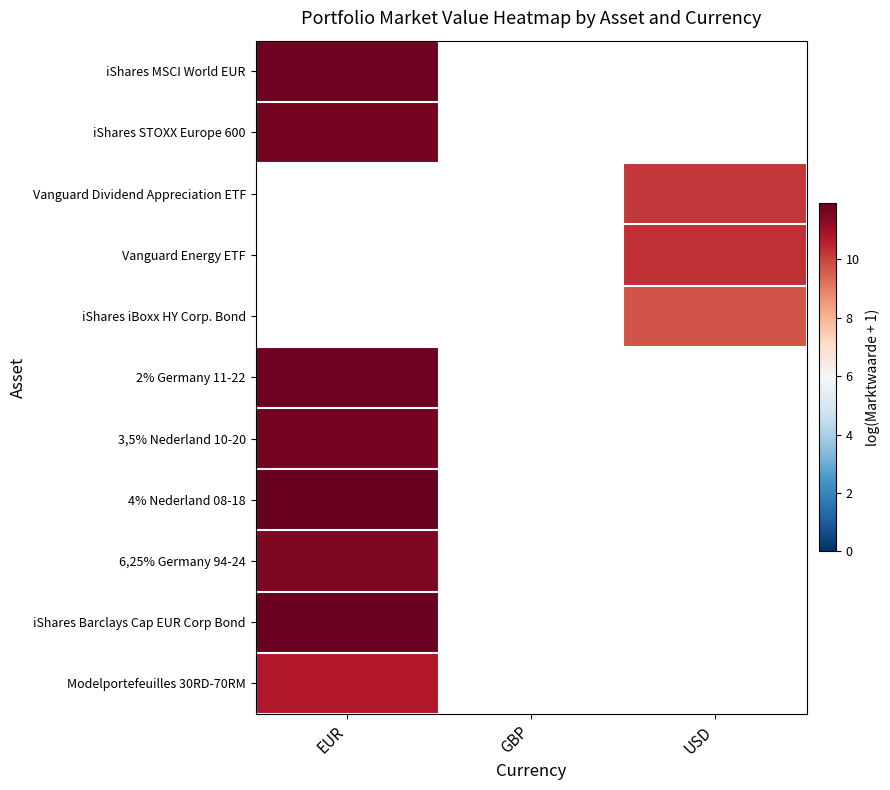

Where is 3,5% Nederland 10-20 nearest to the value 11?

EUR